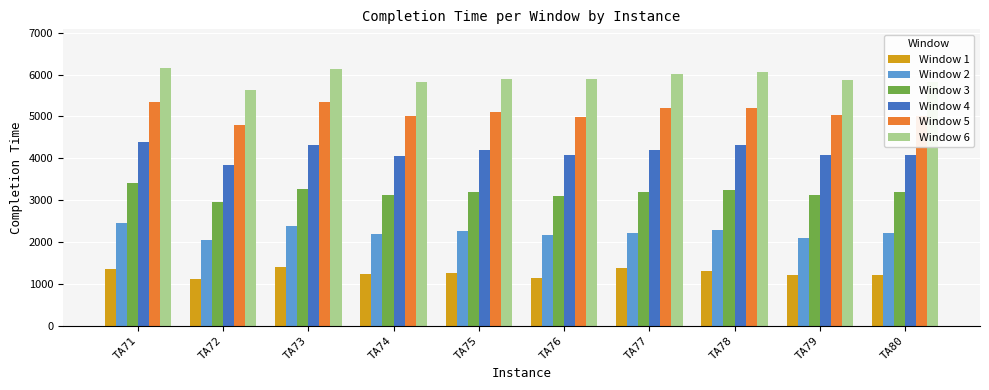

At TA74, list the series in order from smallest to largest.

Window 1, Window 2, Window 3, Window 4, Window 5, Window 6